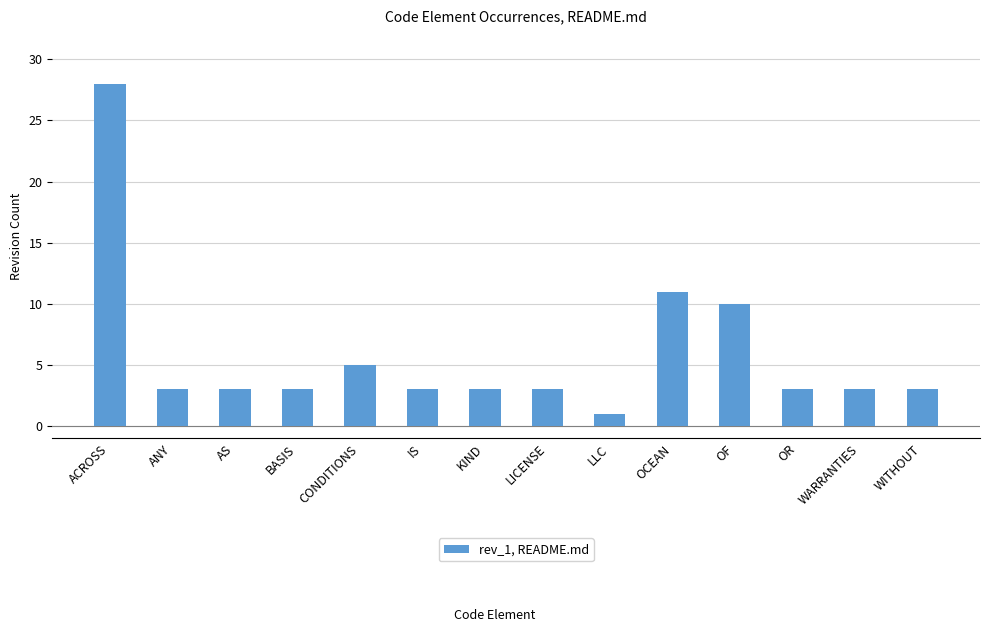

What is the label of the 12th bar from the left?

OR